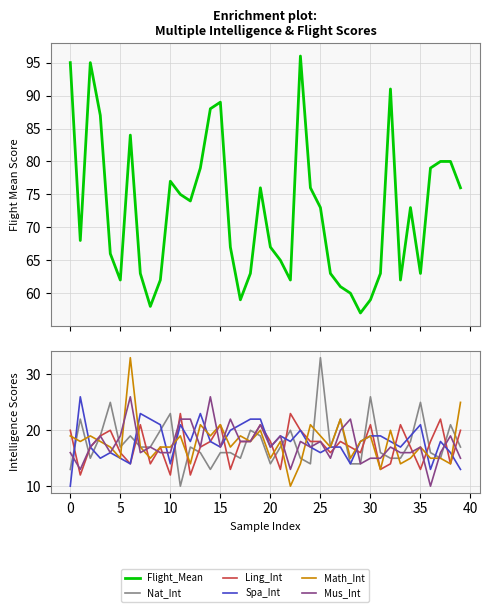

Does the chart have visible grid lines?

Yes